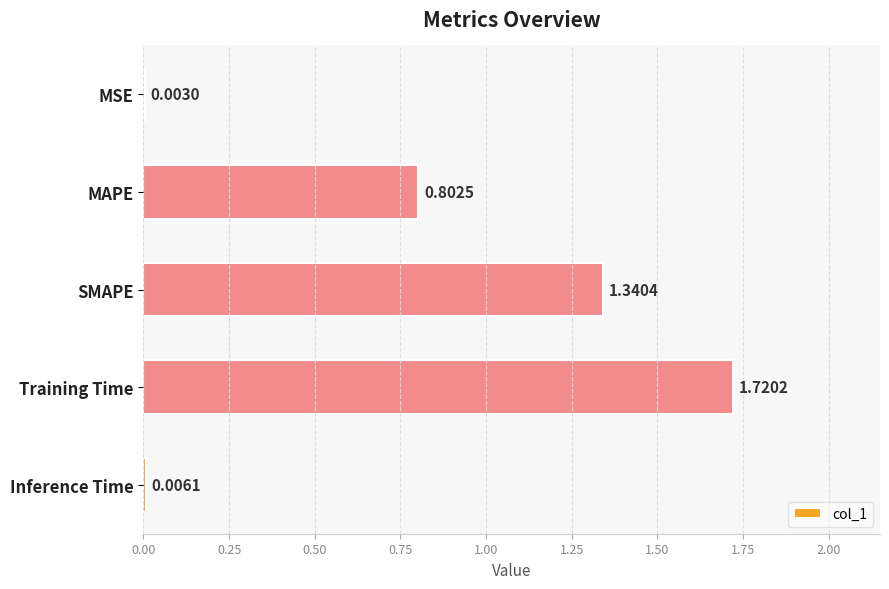

What is the sum of all values?

3.9